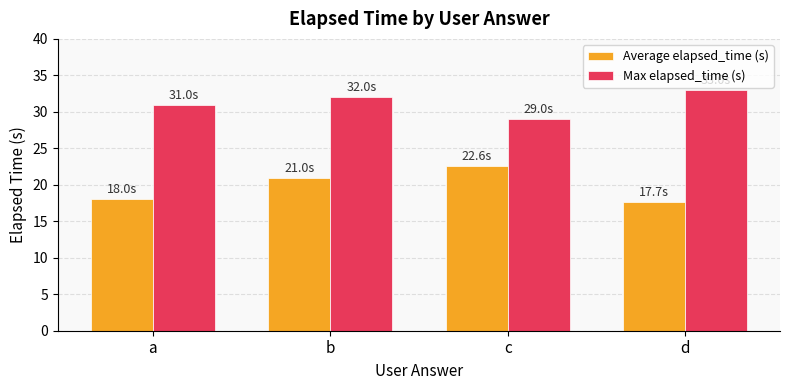

How many data points in Average elapsed_time (s) are less than 21?

2